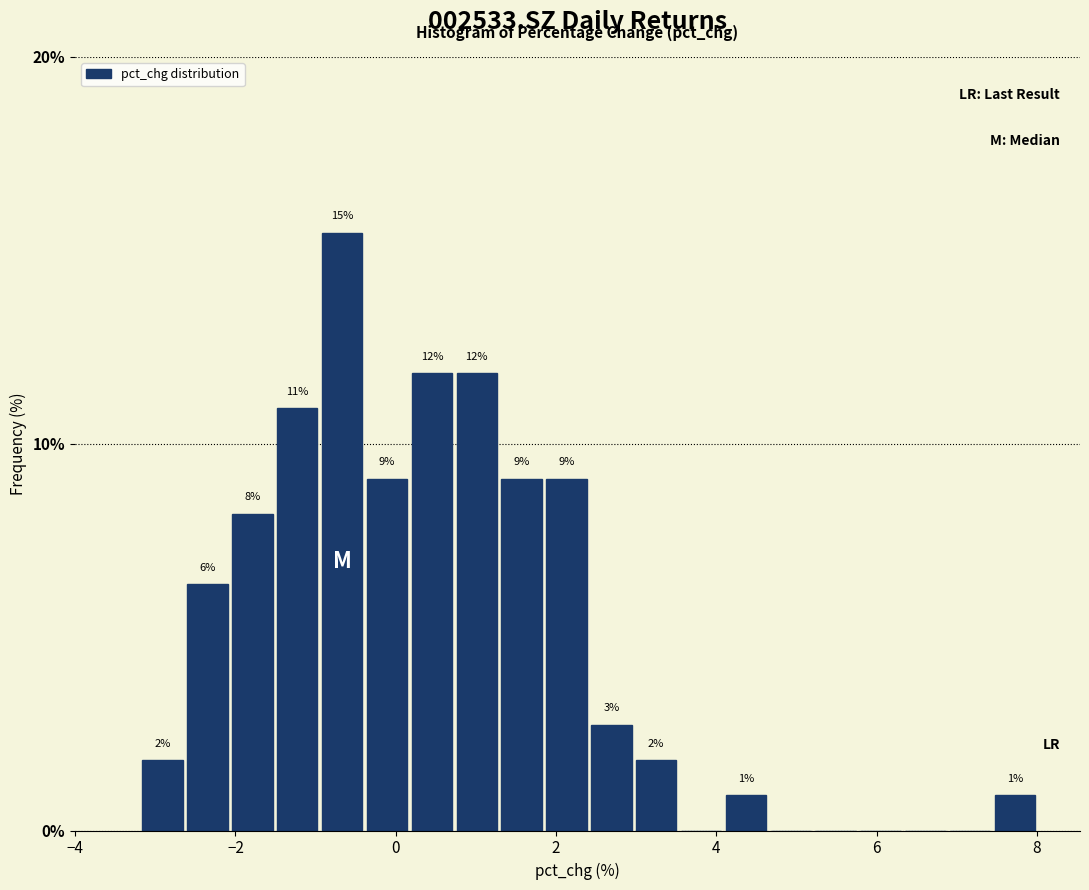

Around what value on the x-axis is the tallest bar? Give the approximate position of its centre, as read against the axis.

-0.6